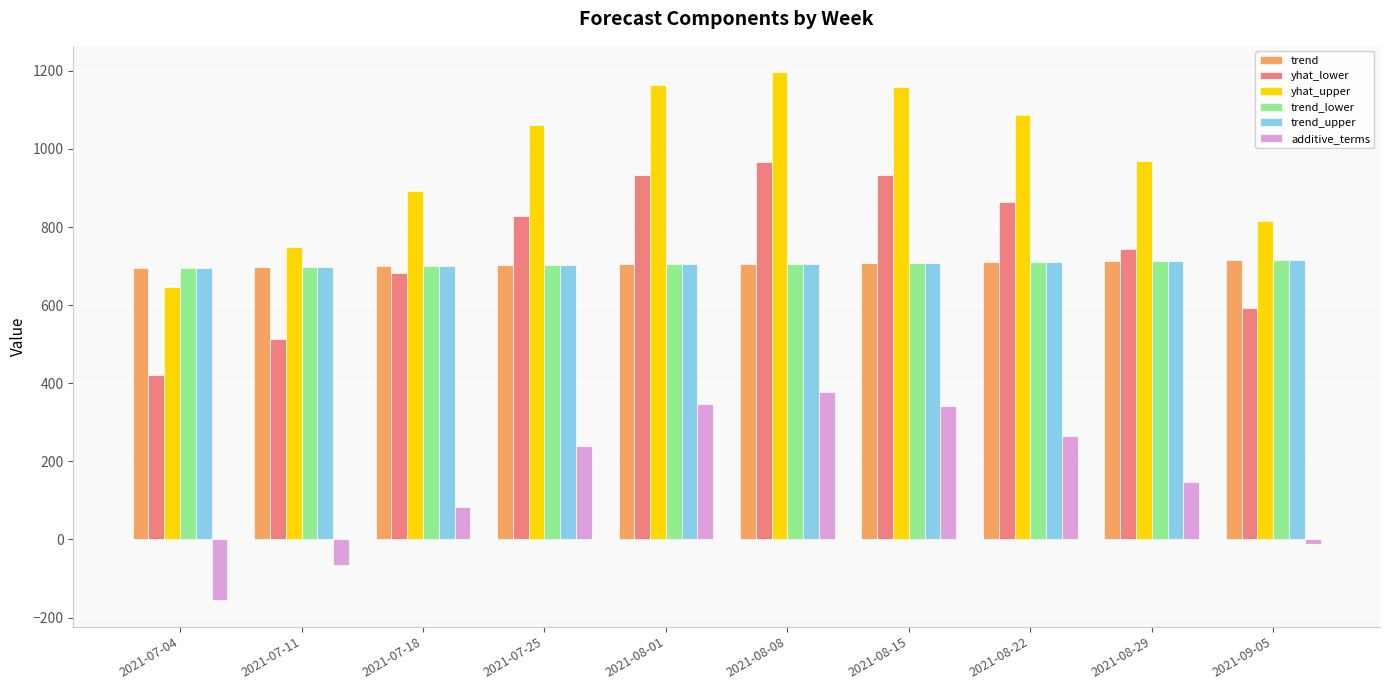

Are the bars horizontal?

No